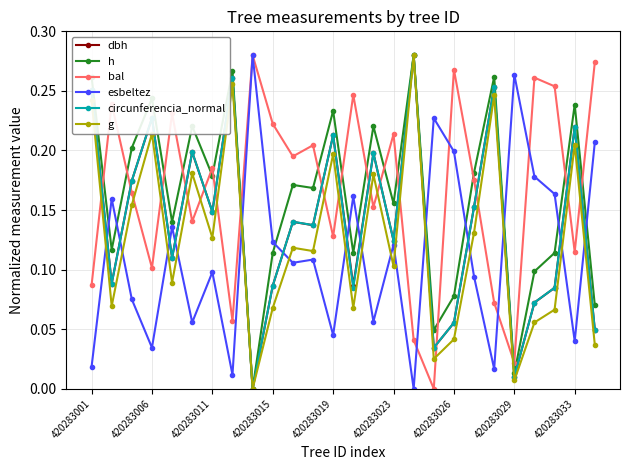

True or false: bal has more than 2 interior local peaks.

True